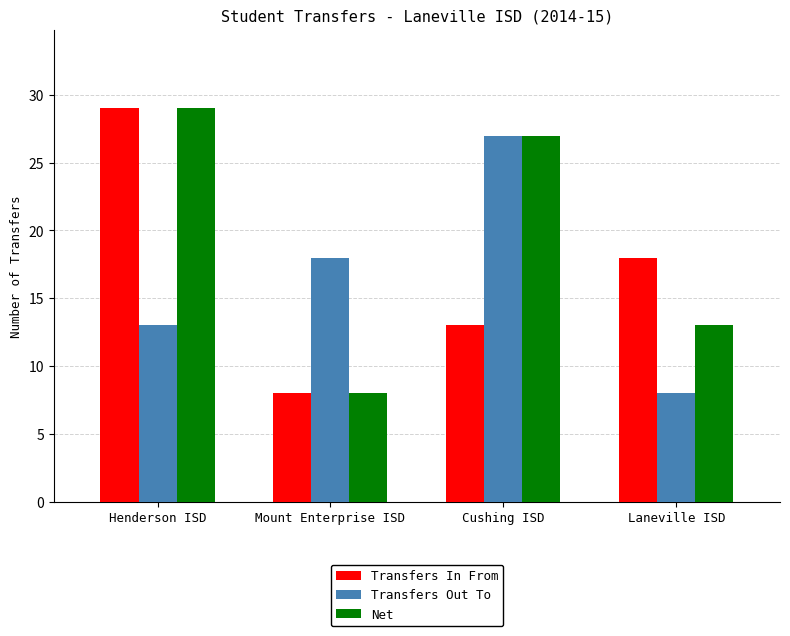

Is the value of Transfers Out To at Henderson ISD greater than the value of Transfers In From at Laneville ISD?

No